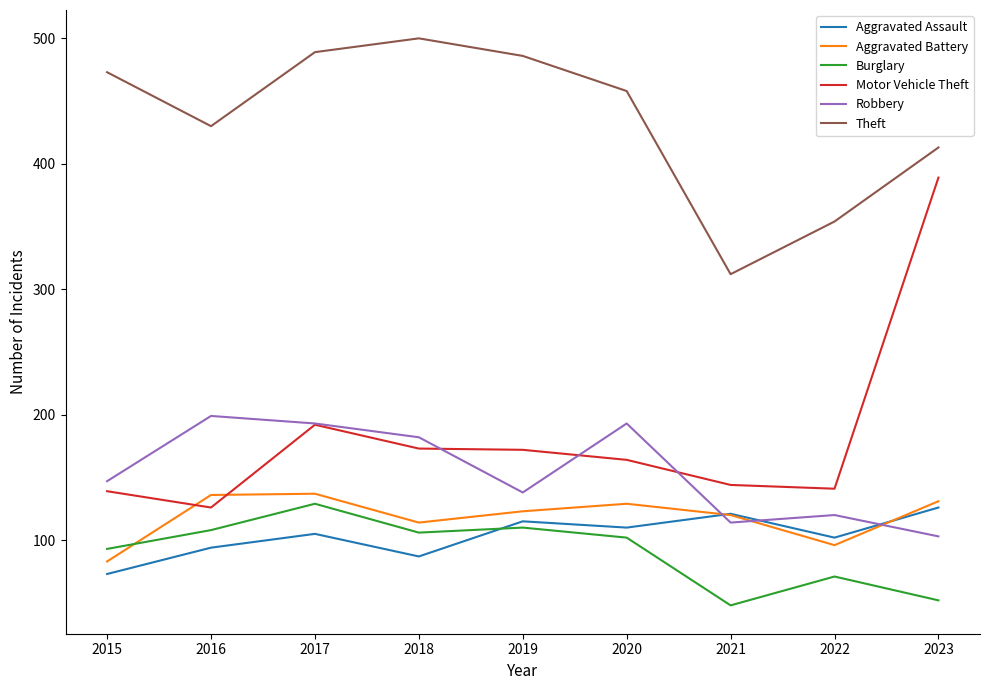

Is the value of Aggravated Battery at 2023 greater than the value of Aggravated Assault at 2023?

Yes